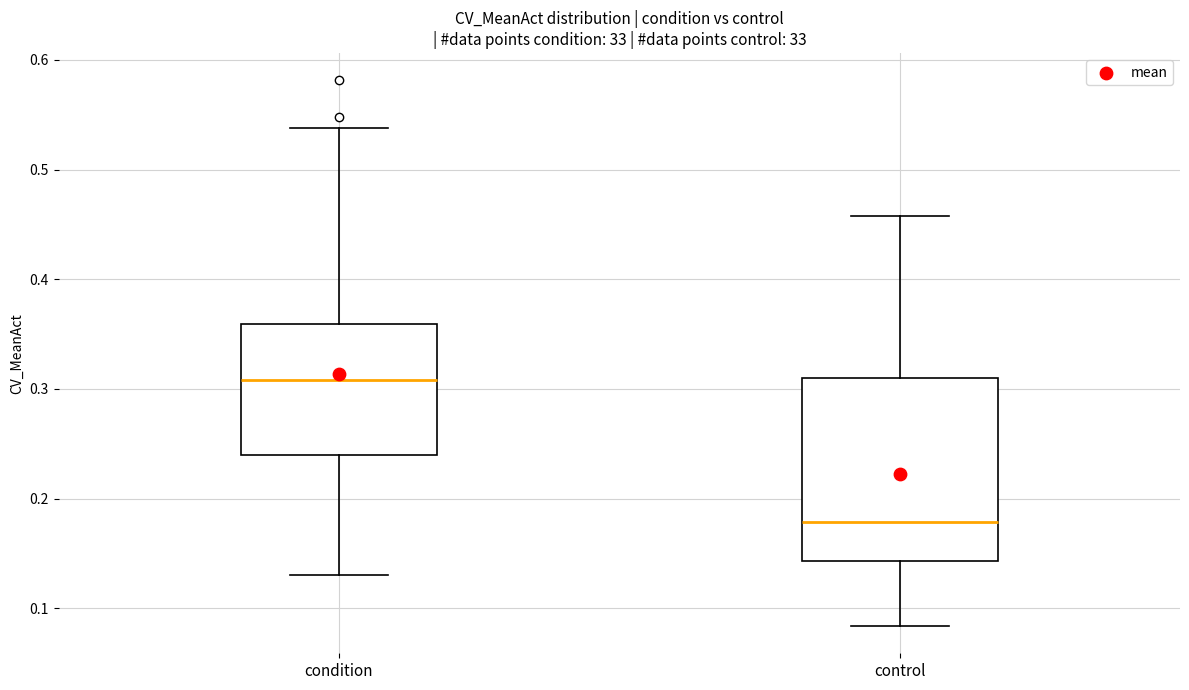

Which box has the highest median line?

condition